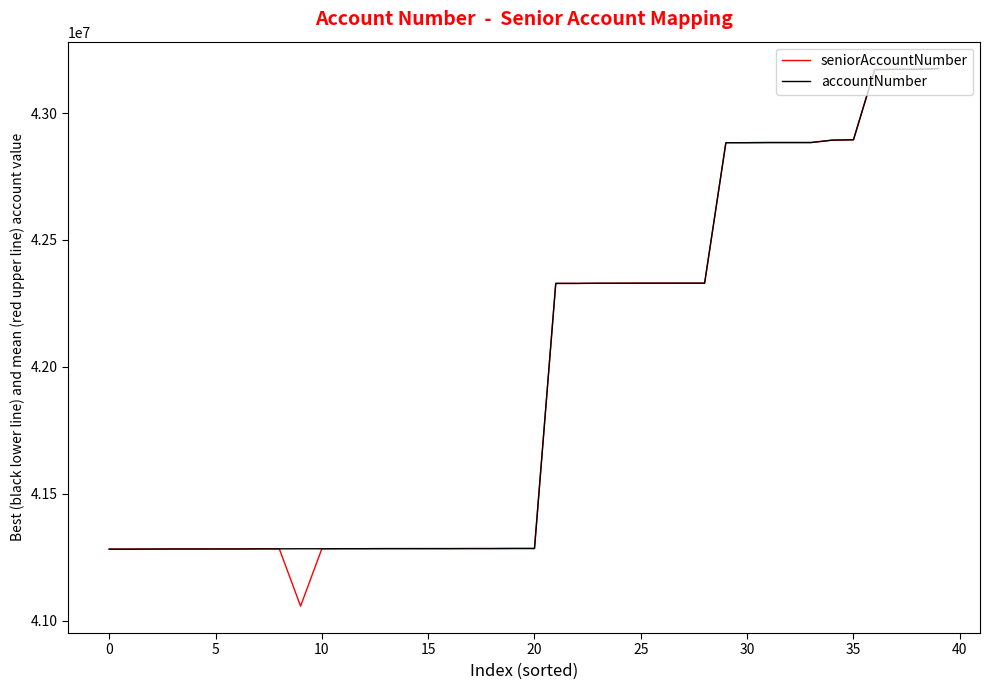

What is the lowest value of the seniorAccountNumber series?

41058030